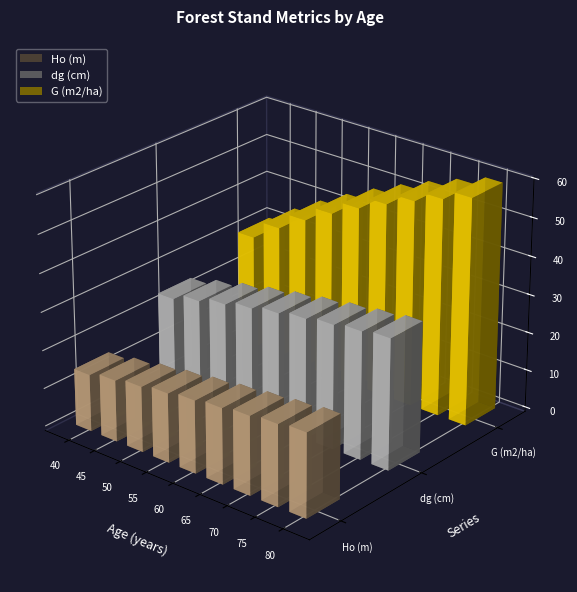

Reading left to right, what are all the values shown in this chart?

Ho (m): 40=14.9	45=16.1	50=17.1	55=18.1	60=19.0	65=19.8	70=20.6	75=21.2	80=21.9
dg (cm): 40=24.1	45=26.0	50=27.6	55=29.1	60=30.3	65=31.4	70=32.4	75=33.3	80=34.1
G (m2/ha): 40=30.3	45=35.2	50=39.6	55=43.6	60=47.3	65=50.7	70=53.7	75=56.5	80=59.1